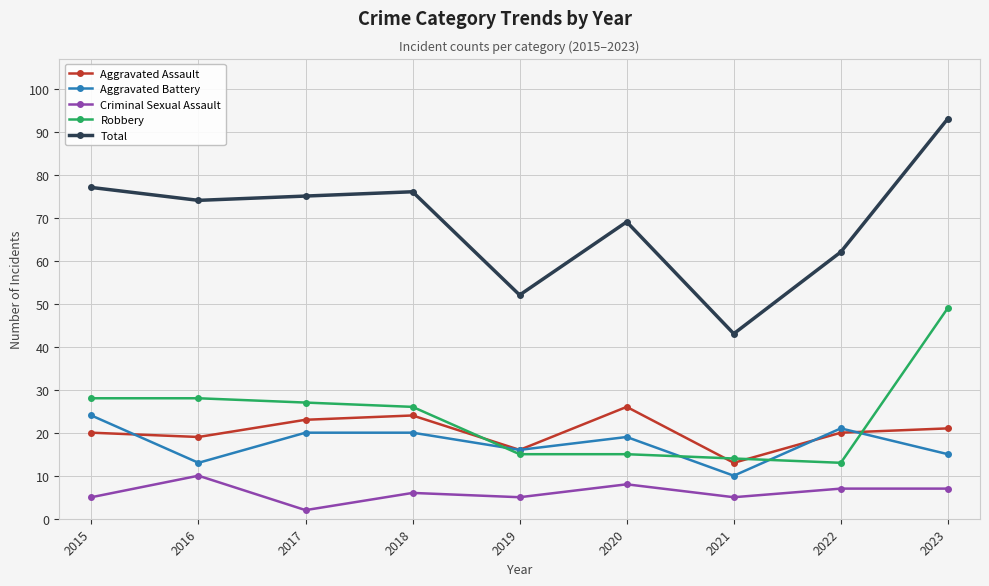

What is the smallest value displayed?

2